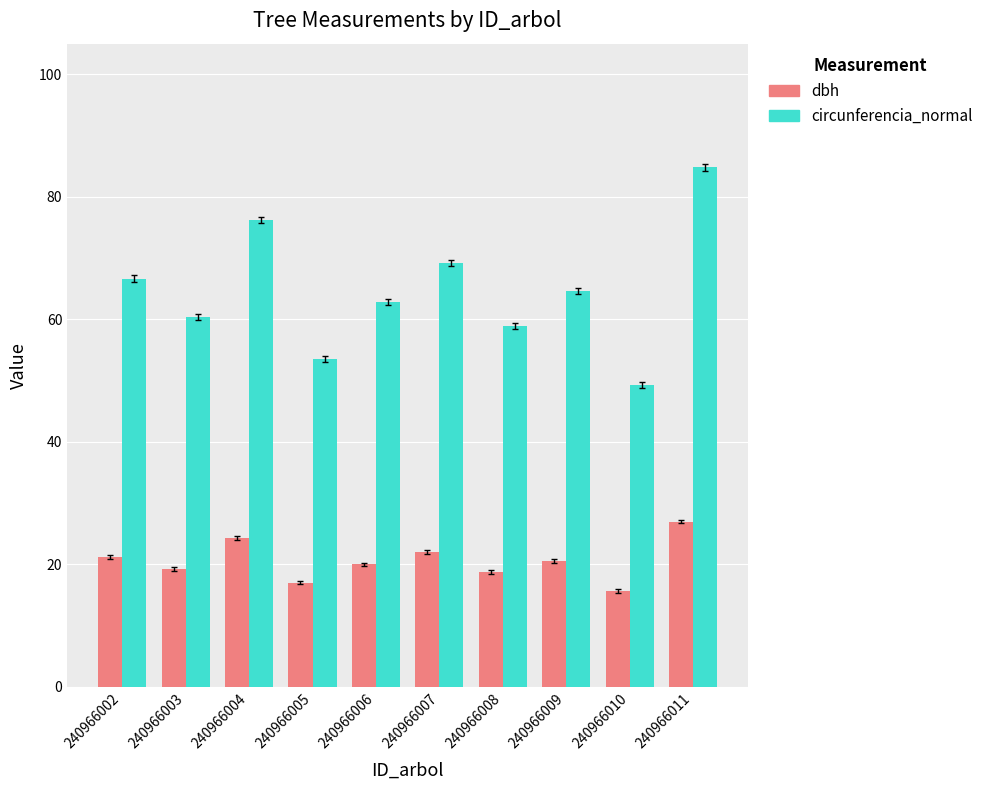

What is the difference between the maximum and minimum values in the dbh series?

11.3